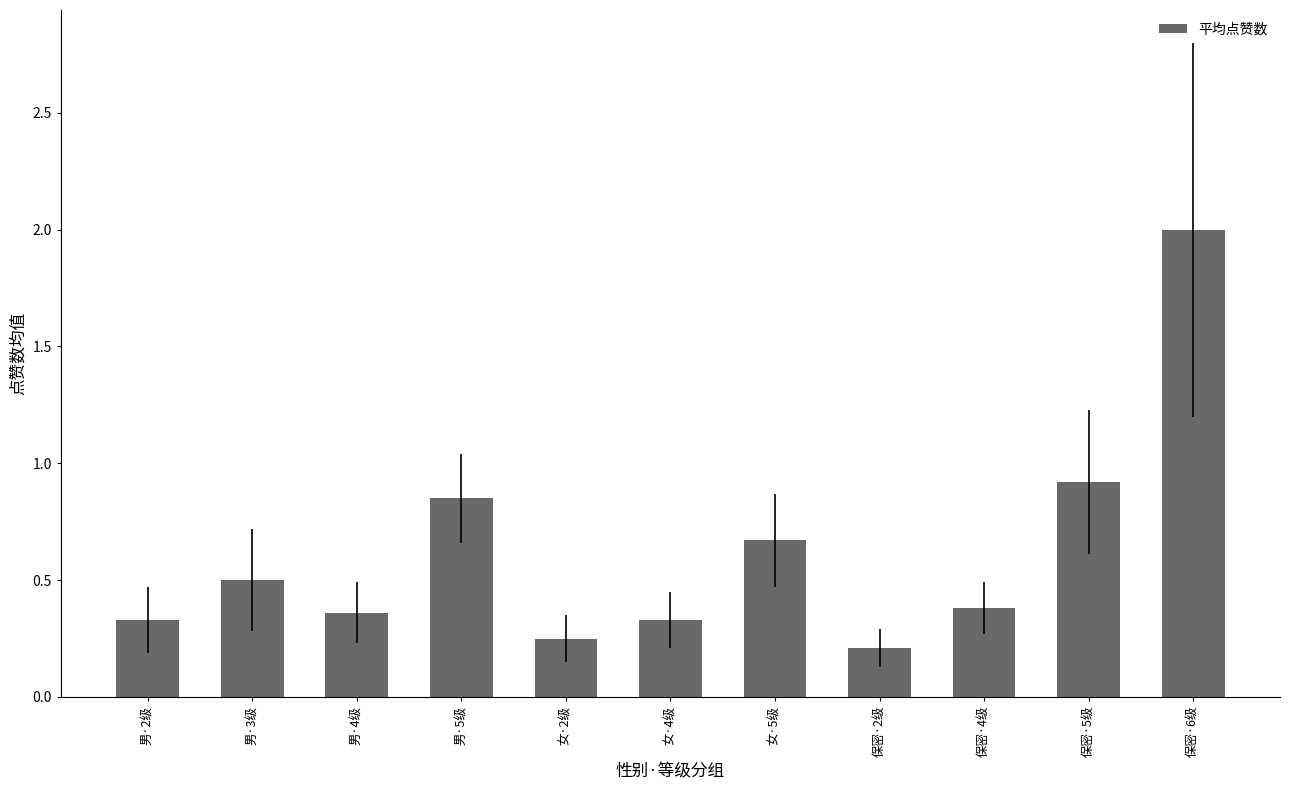

How many bars are there in total?

11